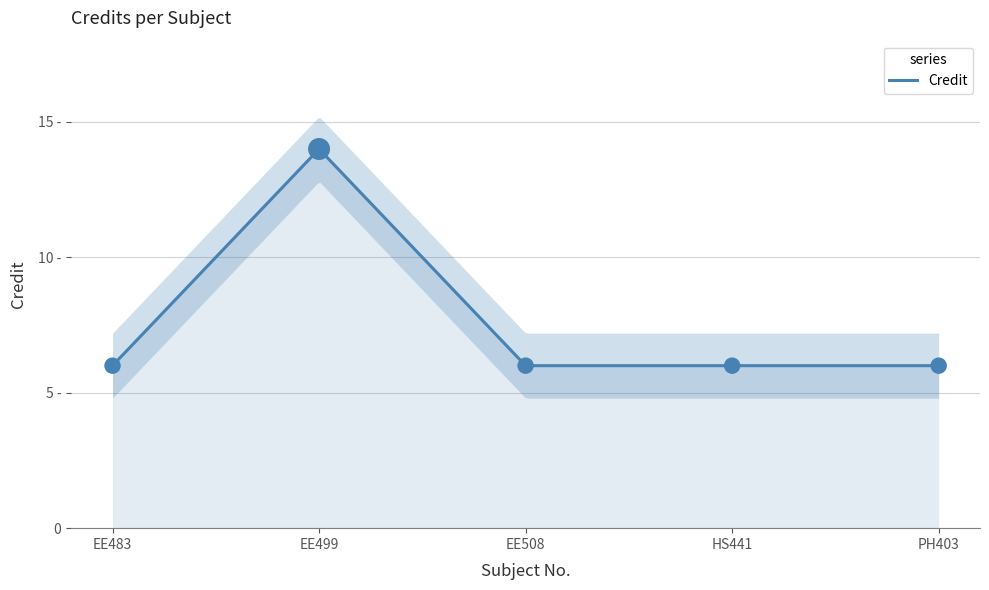

Approximately how many times larger is the value at EE483 compared to PH403?

1.0